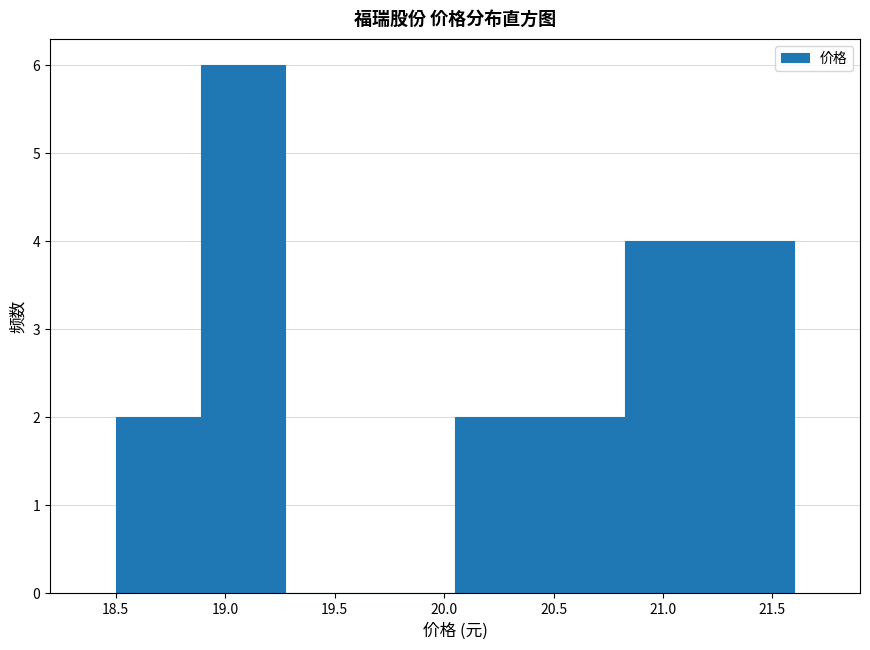

What is the height of the bar covering 20.45 to 20.85 on the x-axis? Neither the bar edges nor the heights are printed on the chart, so give them approximately, as read against the axes.

2